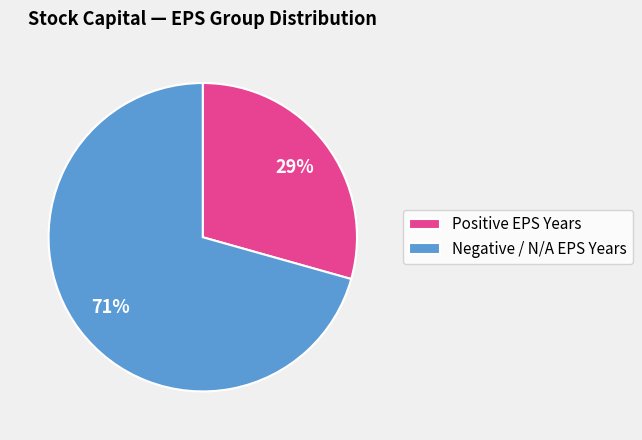

To the nearest percent, what is the combined percentage of Positive EPS Years and Negative / N/A EPS Years?

100%